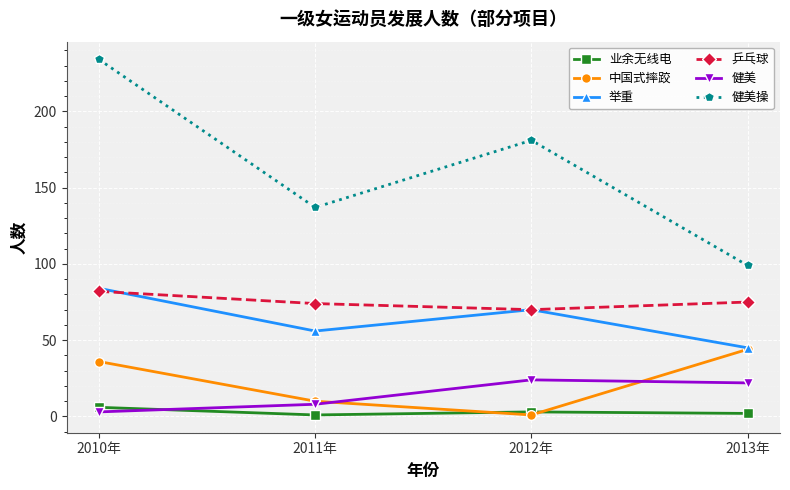

At which label does 举重 reach its peak?

2010年